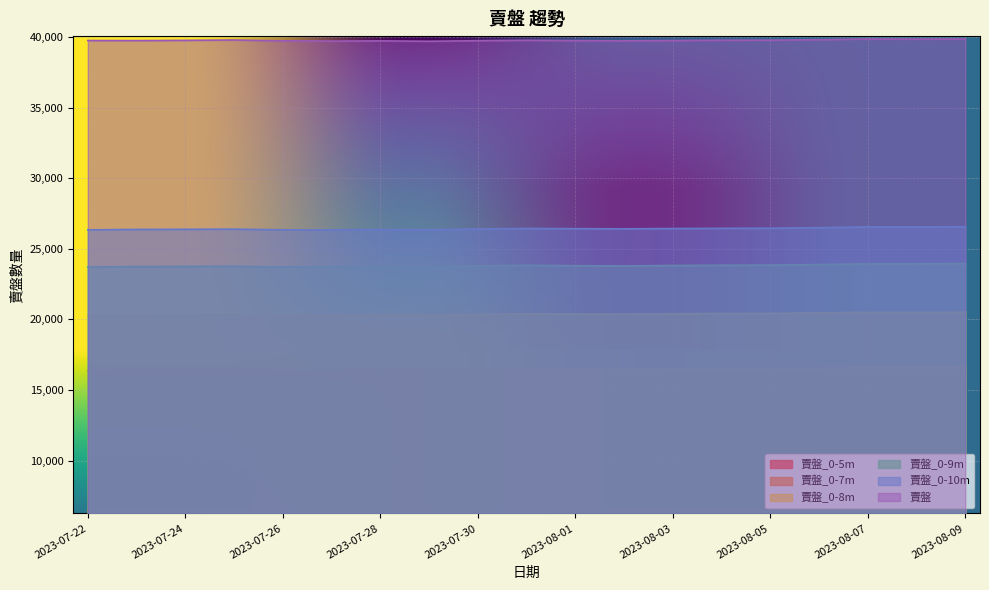

True or false: 賣盤_0-10m and 賣盤_0-7m cross at least once.

False